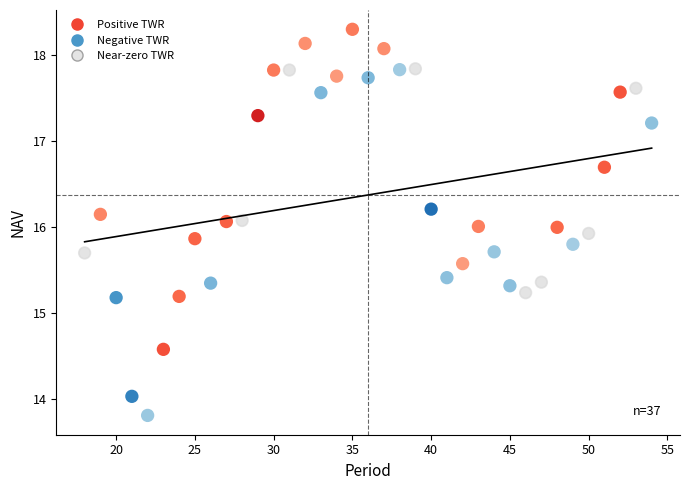

What is the range of X values (max minus min)?

36.0